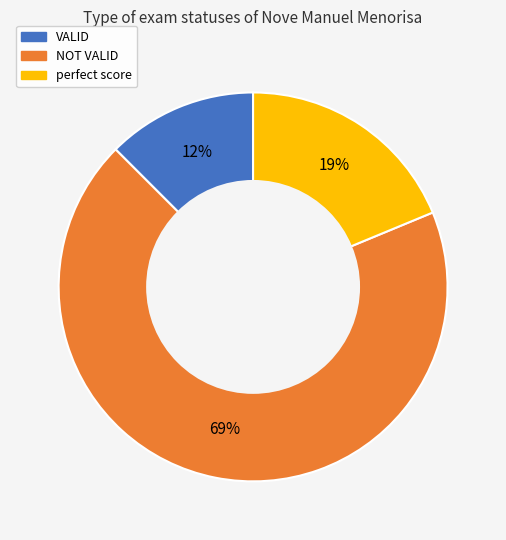

How many segments does this pie chart have?

3